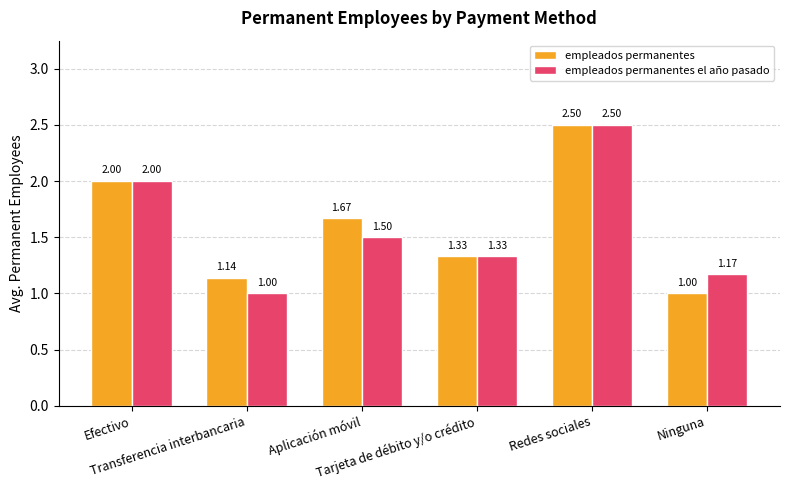

What is the total value across all series at Aplicación móvil?

3.2